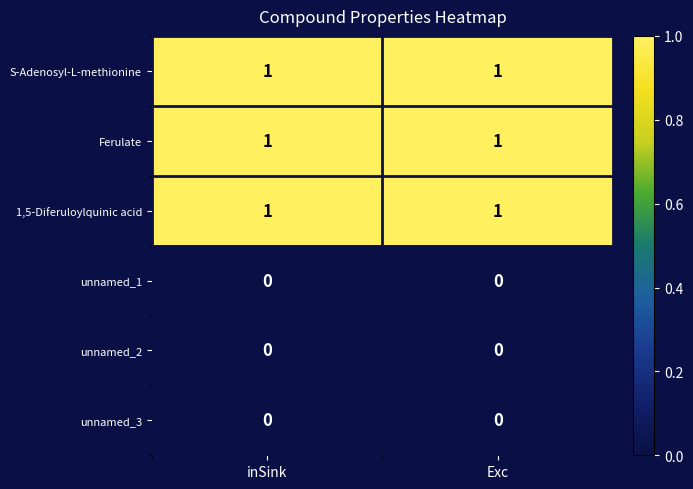

At how many categories does at least one series exceed 0?

2